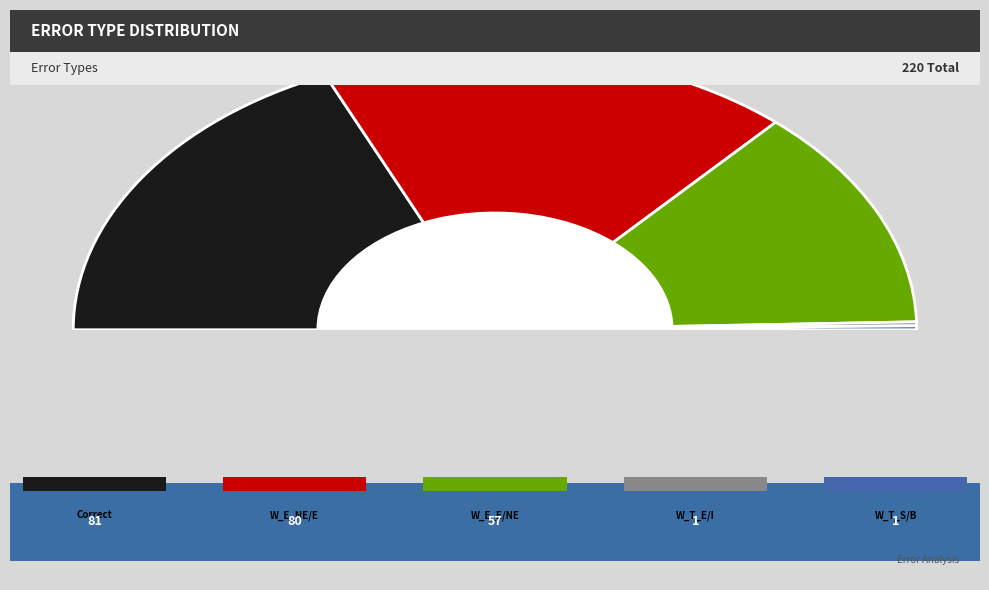

What is the change in value from Wrong_Entity_Event_as_NonEvent to Wrong_Tag_S_as_B?

-56